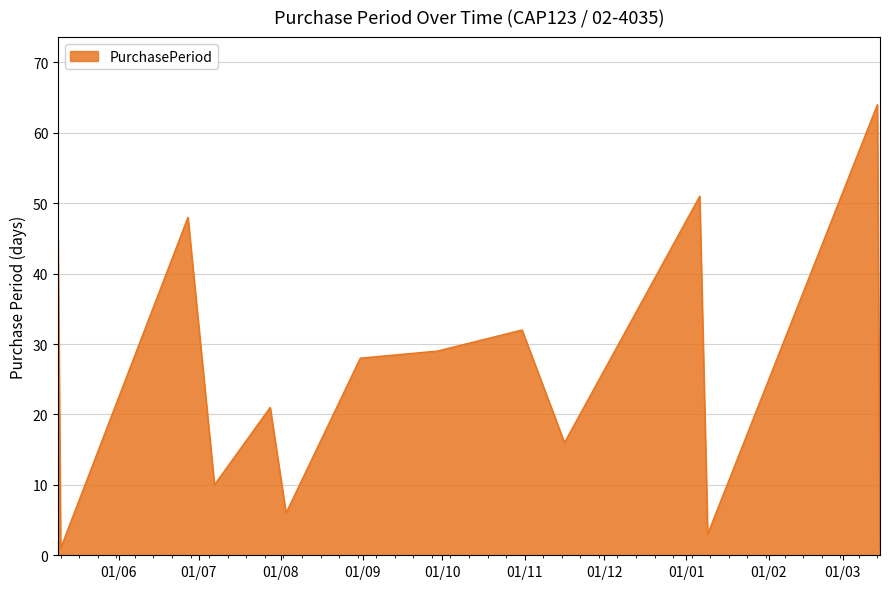

What is the smallest value displayed?

1